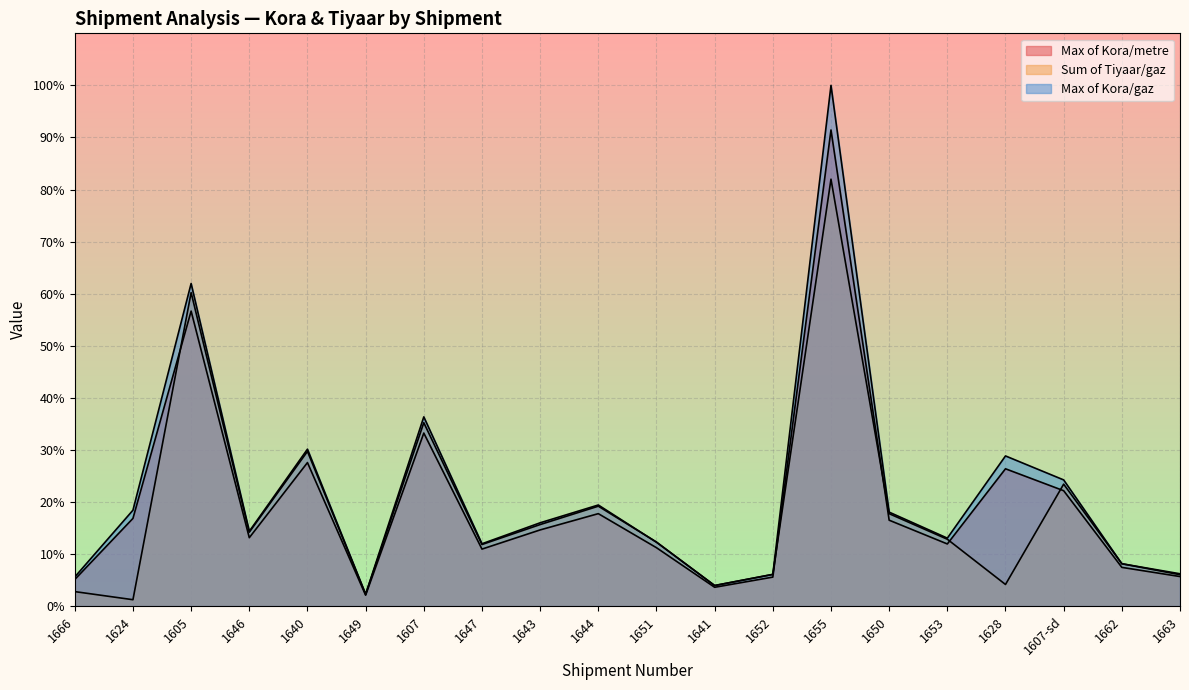

Reading right to left, list all the values displayed in this chart.

Max of Kora/metre: 6.2	8.1	24.2	28.8	13.1	18.0	100.0	6.1	4.0	12.3	19.4	16.0	12.0	36.3	2.3	30.1	14.4	62.0	18.4	5.6
Sum of Tiyaar/gaz: 6.0	8.1	23.4	4.2	12.8	17.7	82.0	6.1	3.9	12.3	19.2	15.7	11.8	35.2	2.3	29.7	14.2	60.2	1.2	2.8
Max of Kora/gaz: 5.7	7.4	22.2	26.4	11.9	16.5	91.4	5.6	3.6	11.2	17.8	14.6	10.9	33.2	2.1	27.6	13.1	56.7	16.8	5.1